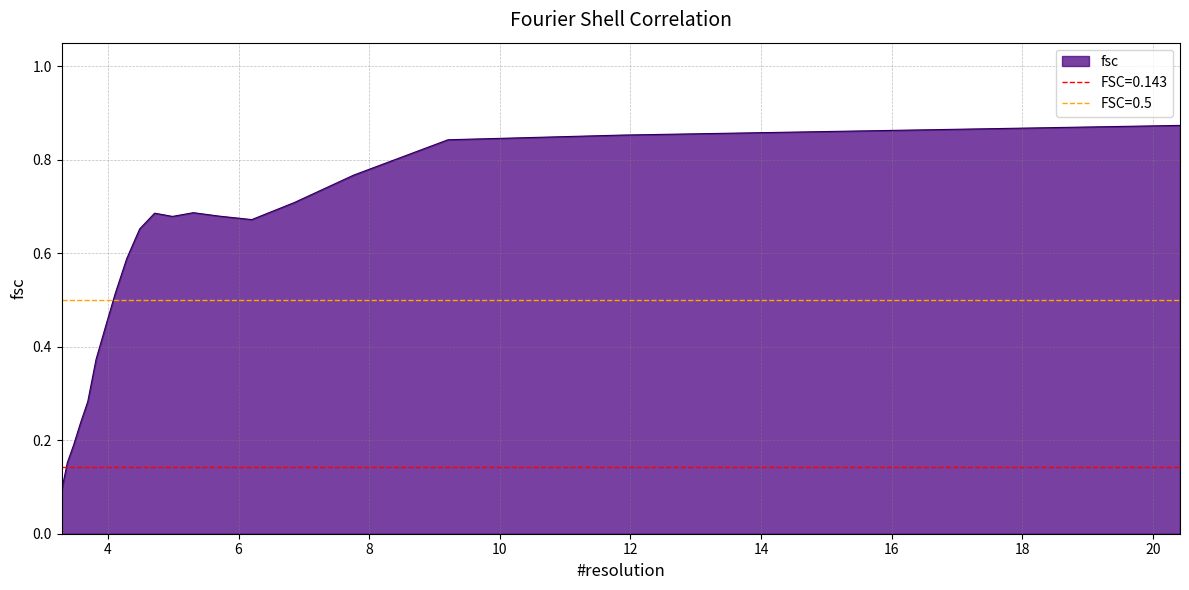

What position from the right is 3.69106735263?

5